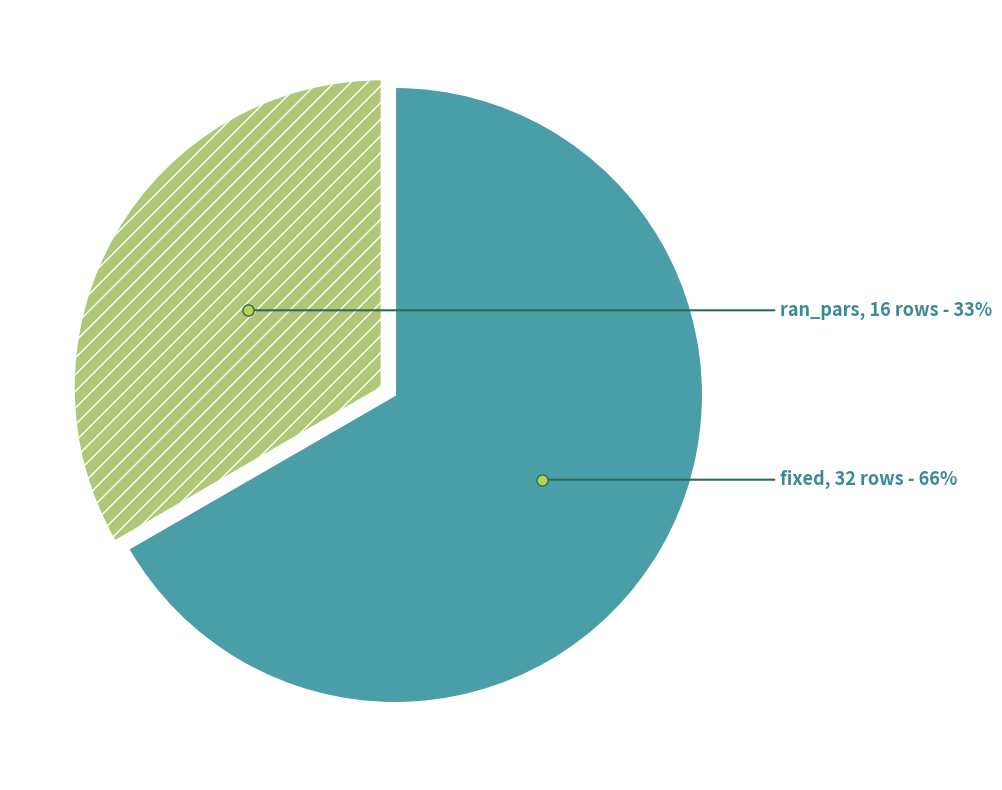

What is the smallest slice in the pie chart?

ran_pars